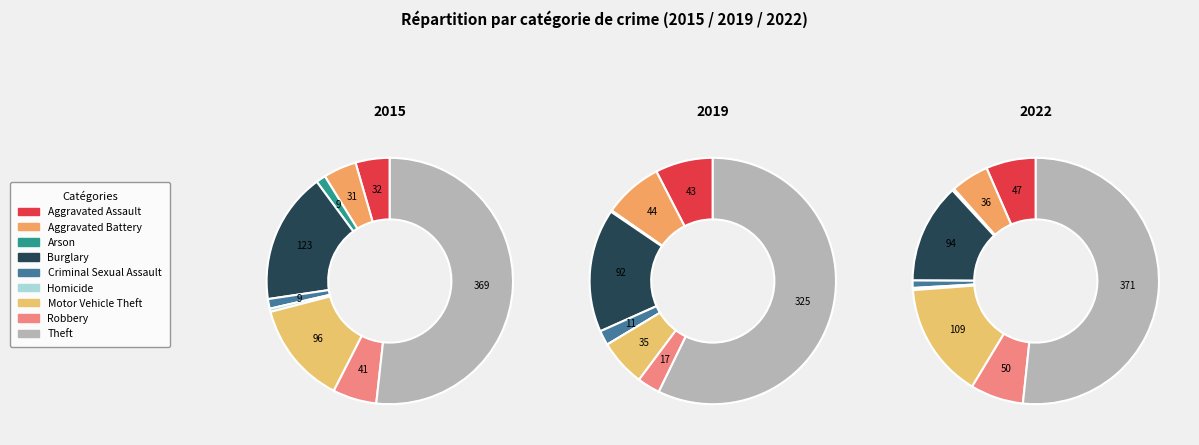

How much of the chart is everything except Theft?

48.2%